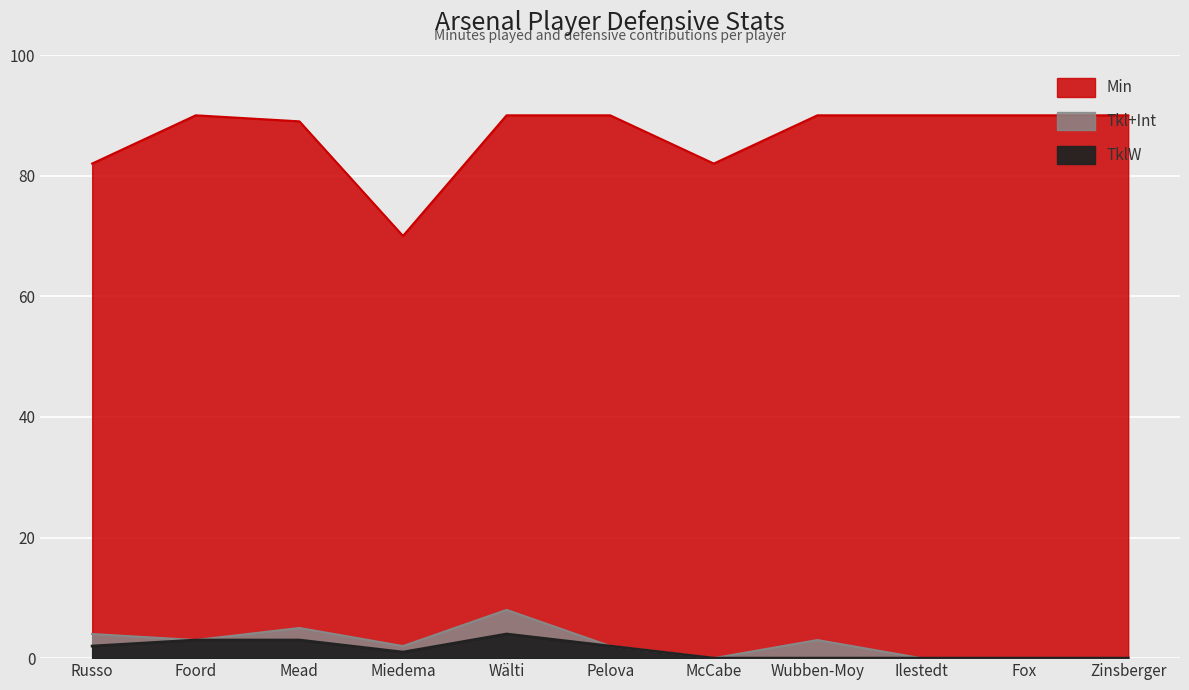

How many lines are shown in the chart?

3